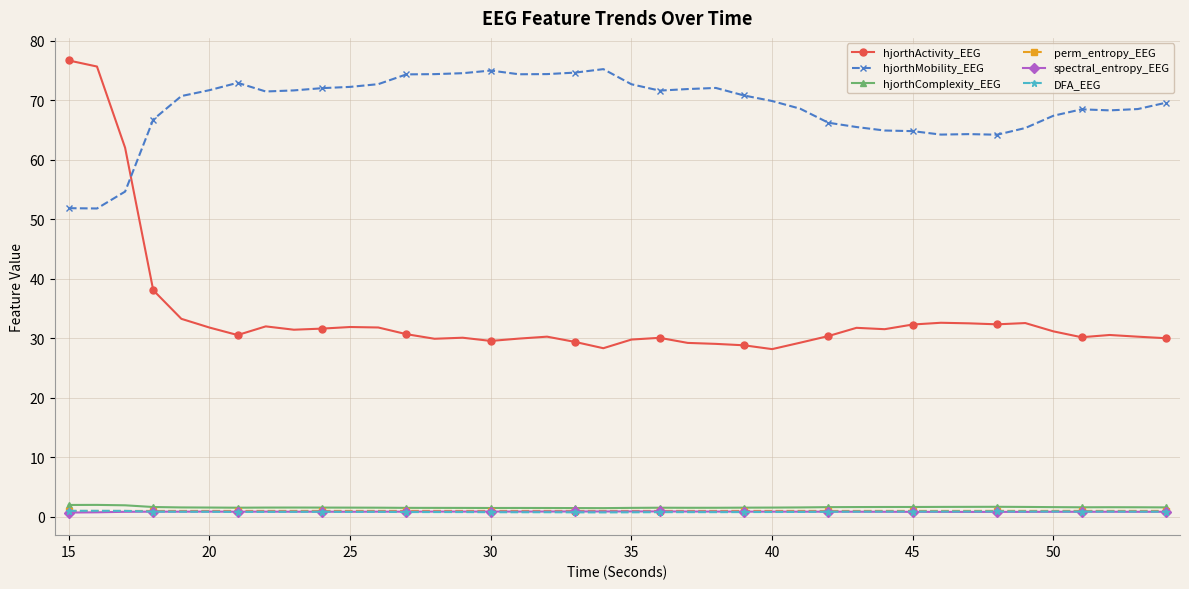

Which series has the largest range (max minus min)?

hjorthActivity_EEG